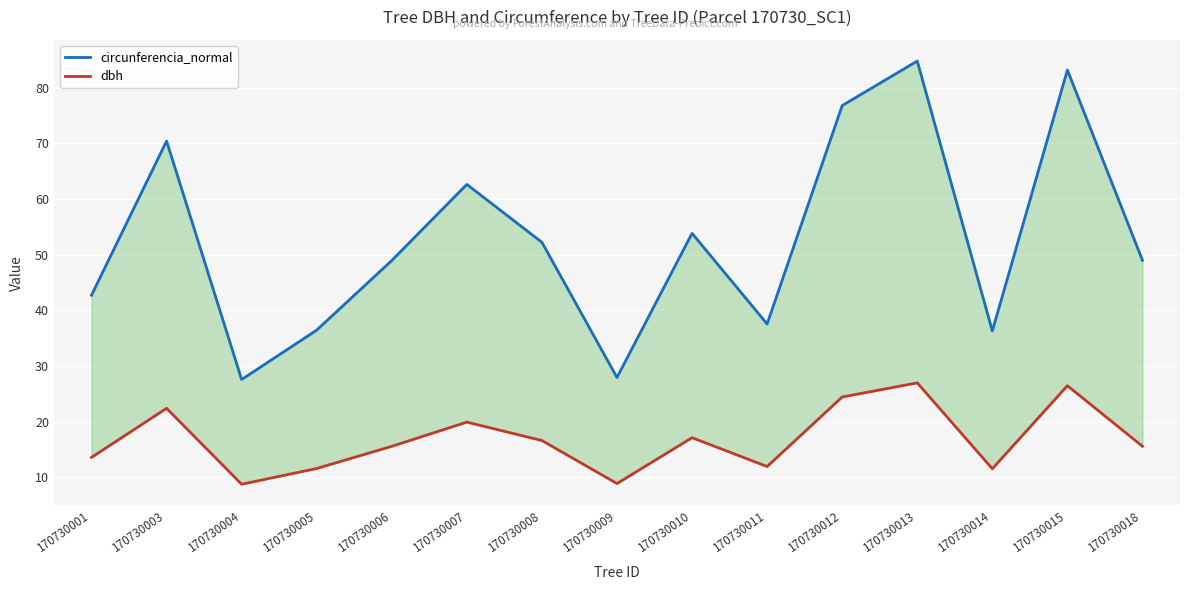

At which category does the chart reach its minimum across all series?

170730004